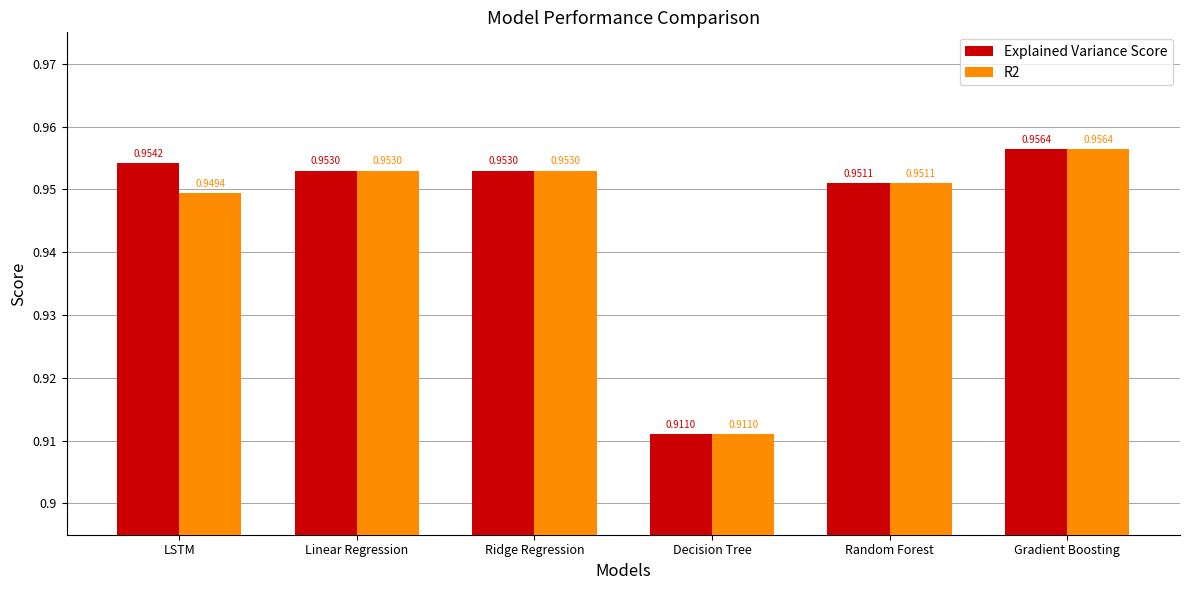

List the series in order of their overall mean, highest first.

Explained Variance Score, R2